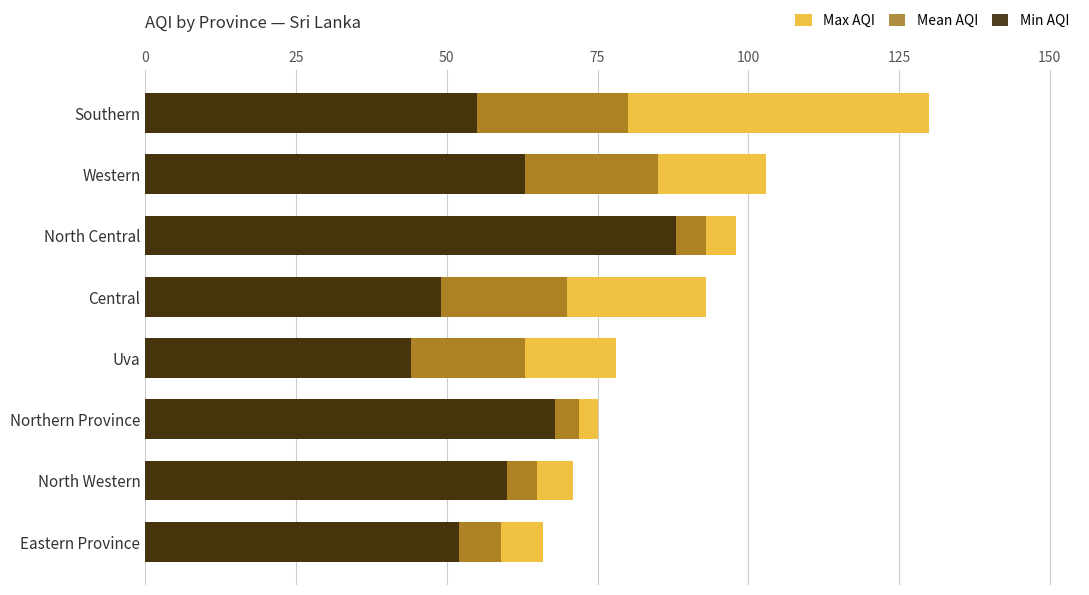

How many bars are there in each group?

3